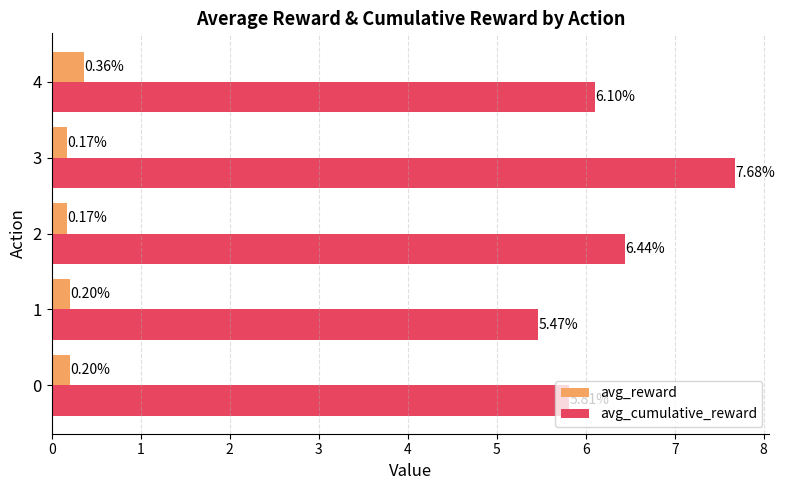

Which series has the largest range (max minus min)?

avg_cumulative_reward